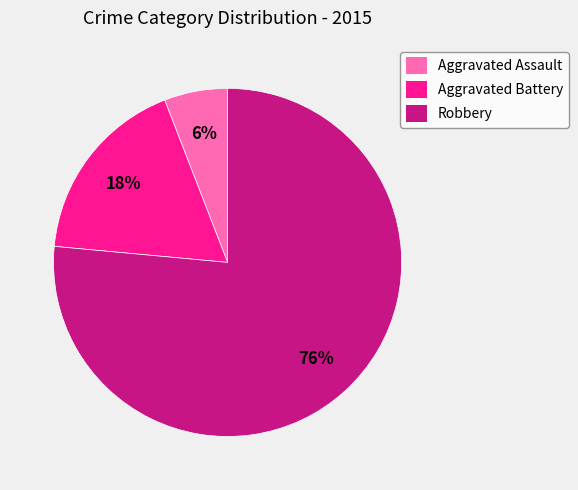

Is it true that Aggravated Assault is 18% of the pie?

False